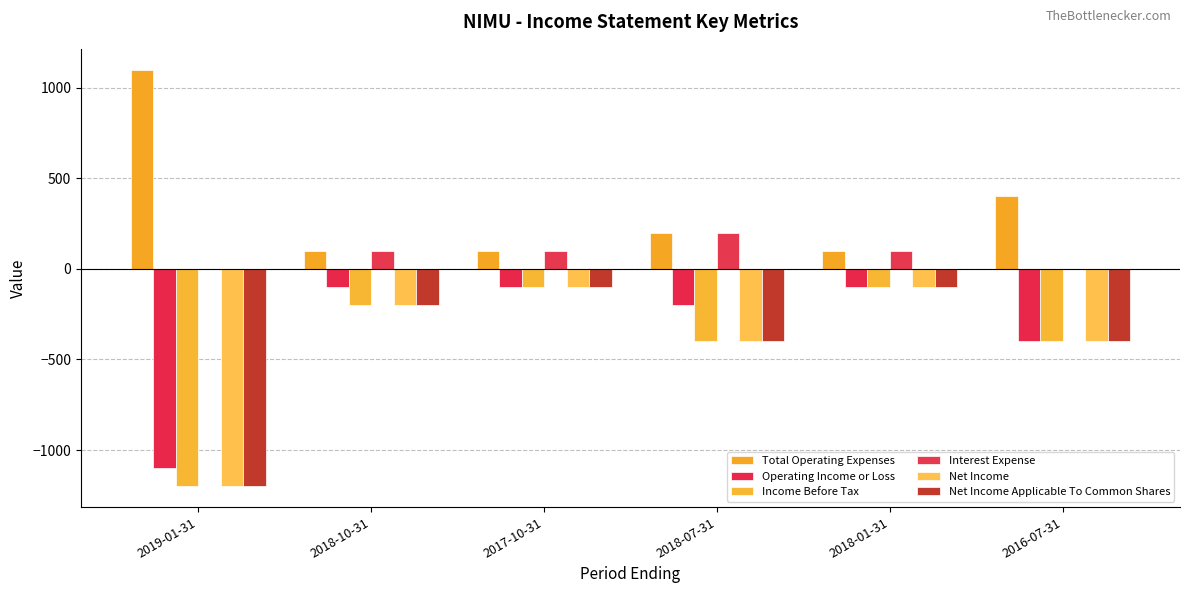

At which category does the chart reach its peak across all series?

2019-01-31